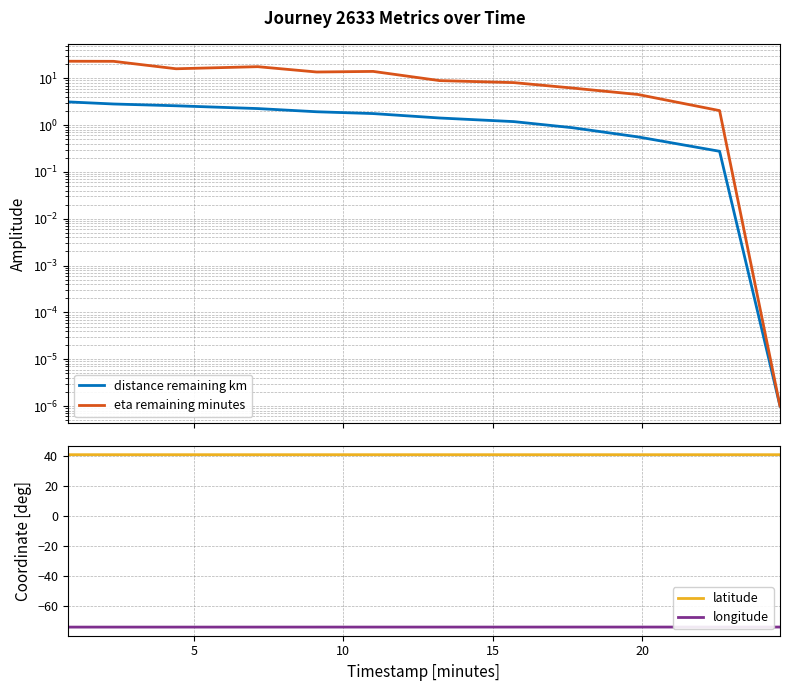

At how many categories does at least one series exceed -54?

12